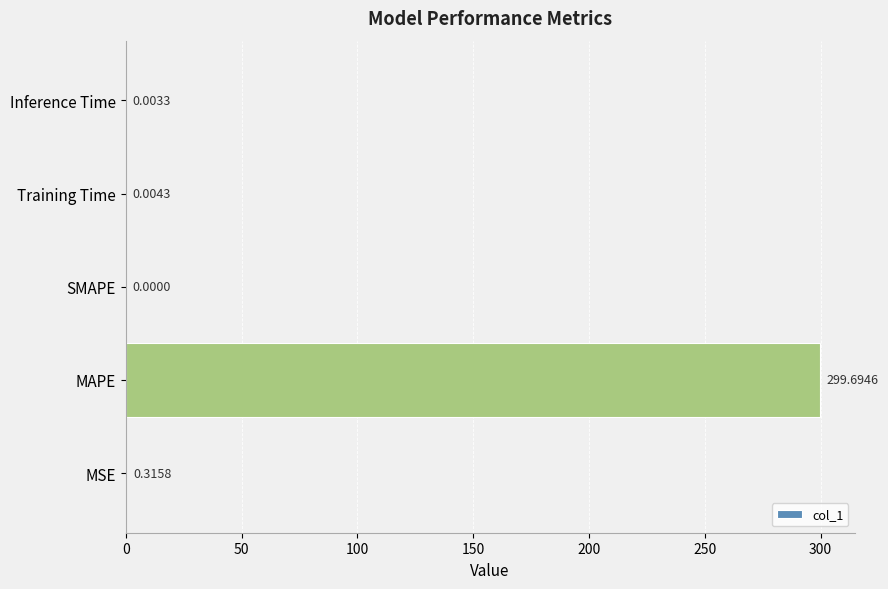

What is the change in value from MSE to Training Time?

-0.3